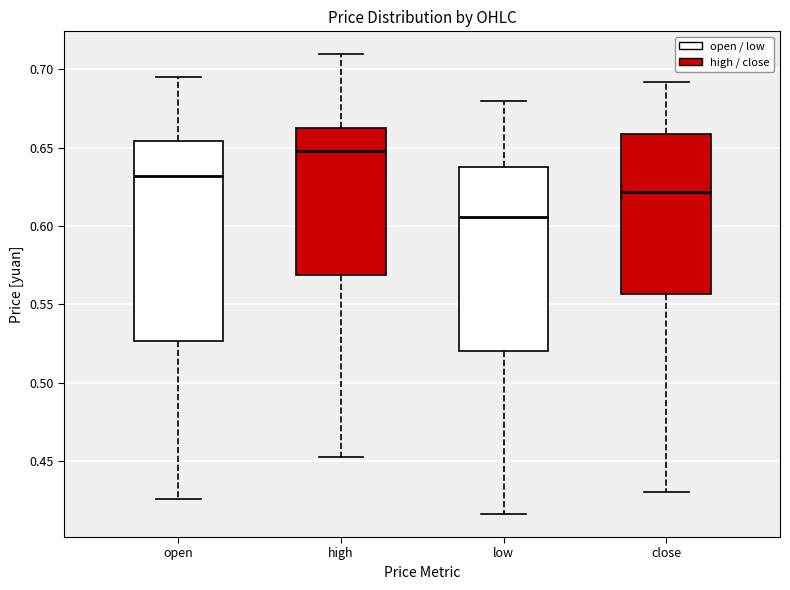

Reading left to right, read every box against the y-axis: the position of its median line, the range the box covers, and the ends of its whiskers. The values are not printed on the chart, so give them approximately, as read against the axis.

open: median 0.630, box 0.525 to 0.655, whiskers 0.425 to 0.695
high: median 0.650, box 0.570 to 0.665, whiskers 0.450 to 0.710
low: median 0.605, box 0.520 to 0.640, whiskers 0.415 to 0.680
close: median 0.620, box 0.555 to 0.660, whiskers 0.430 to 0.690